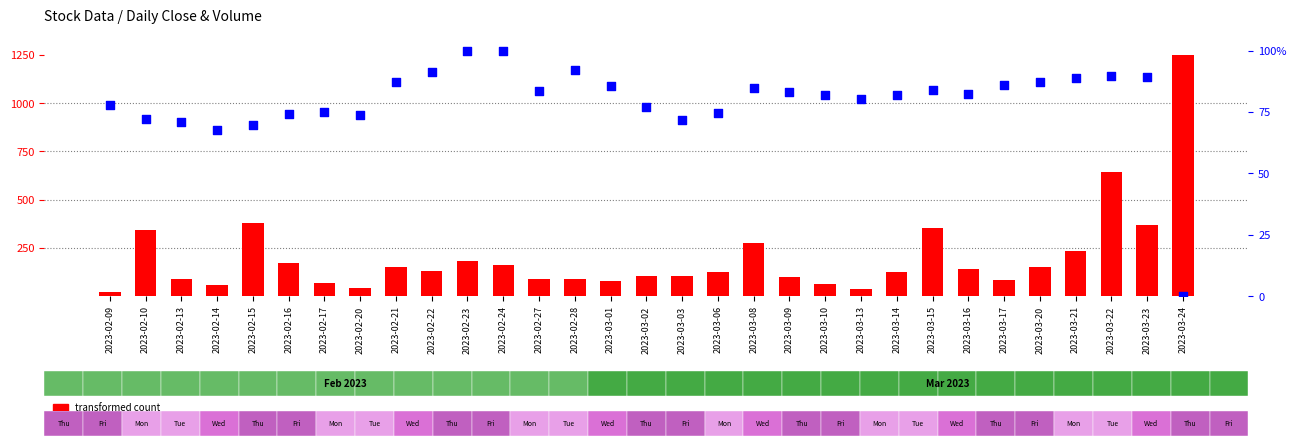

Which series has the largest Y range (max minus min)?

transformed count